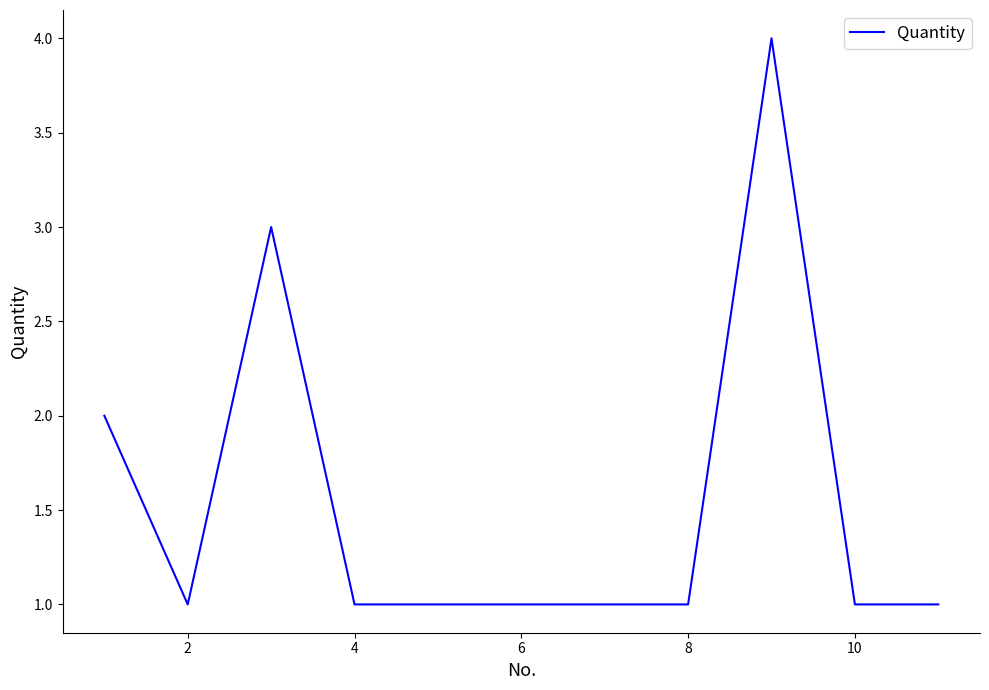

What is the sum of all values?

17